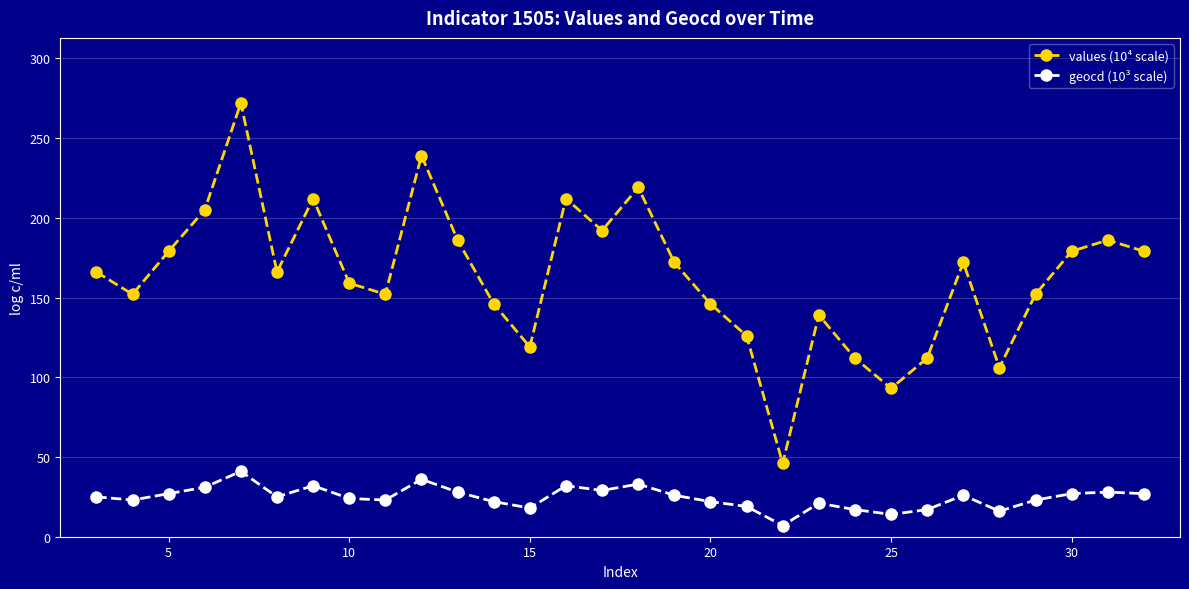

What is the minimum value shown in the chart?

7